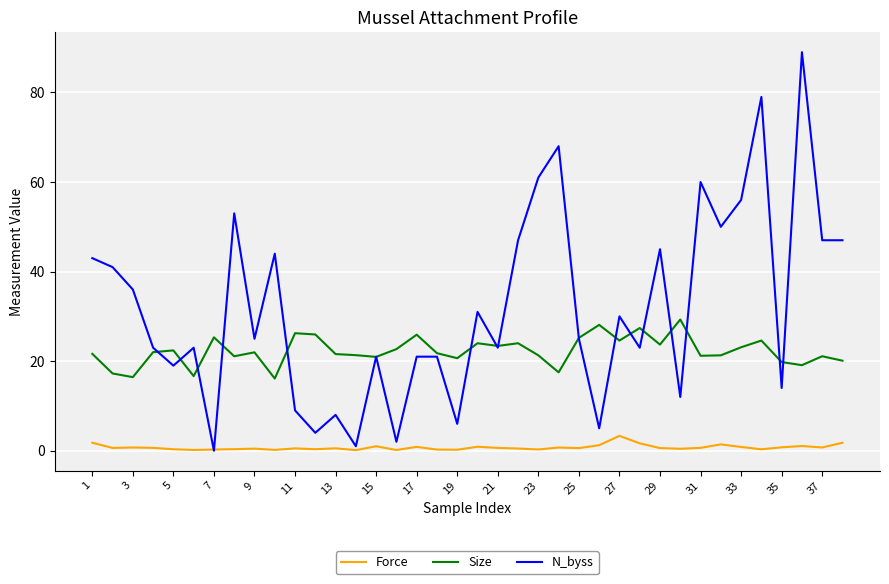

Which series has the largest total across all categories?

N_byss